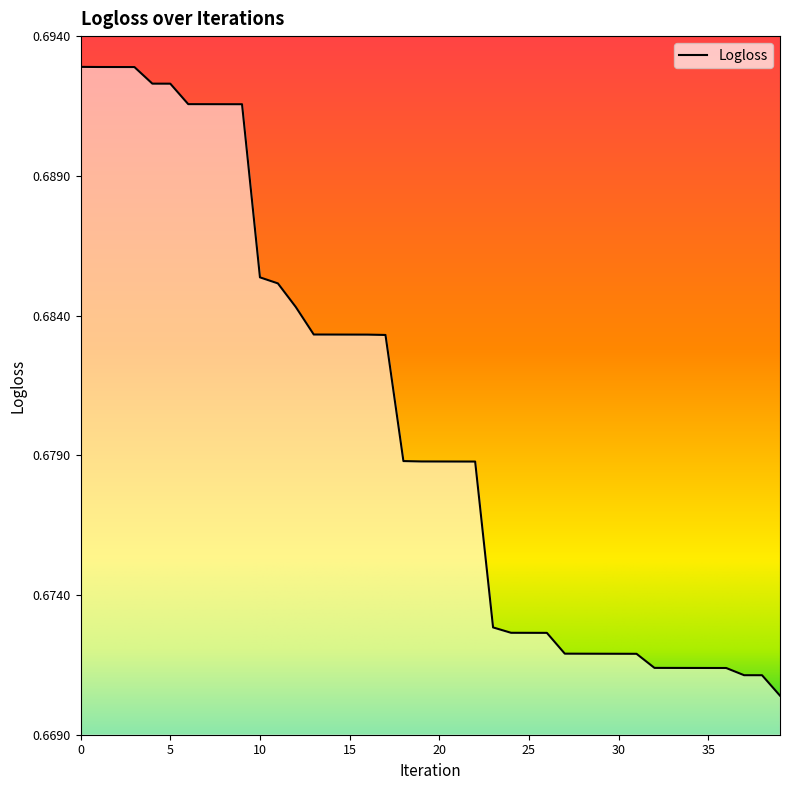

What is the average value?

0.7